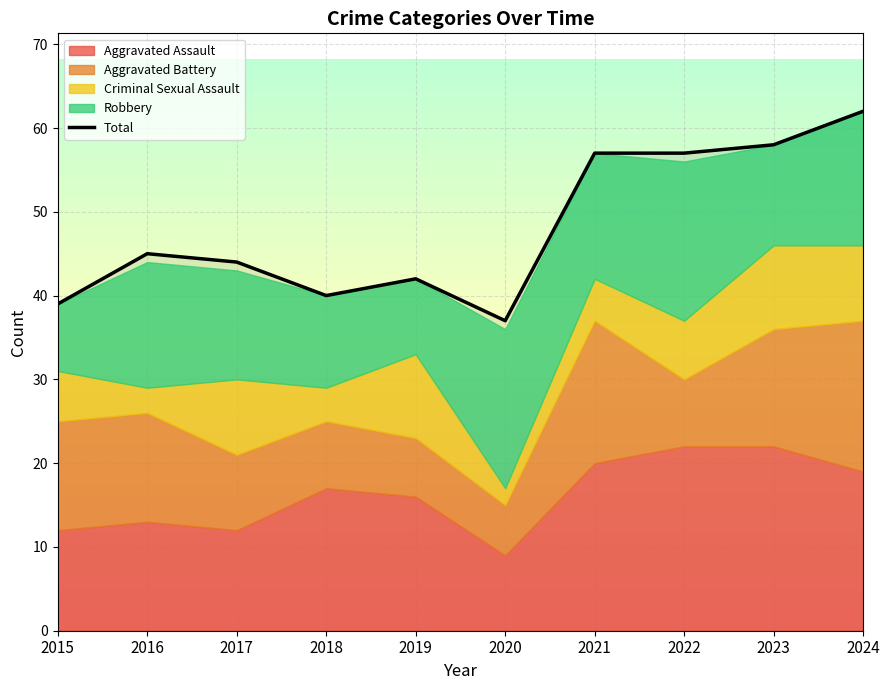

What value does the data have at 2019, to the nearest 5?

40